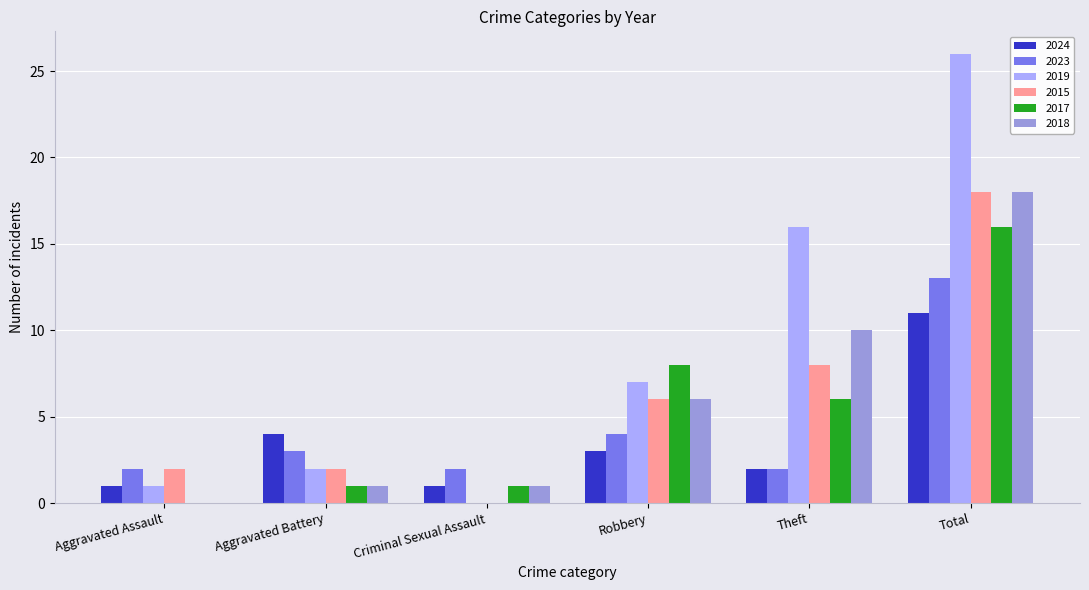

What is the sum of the 2024 values at Robbery and Total?

14